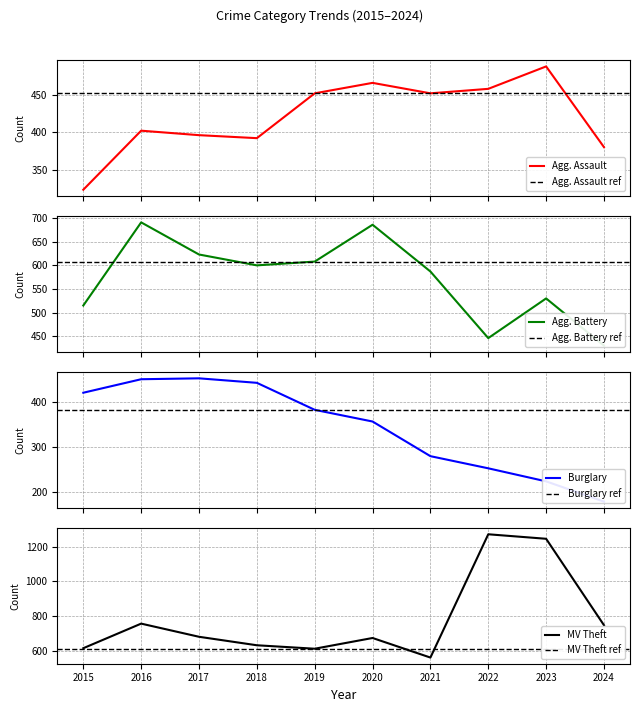

What is the value of the Aggravated Battery point at the 2nd from the left?

691